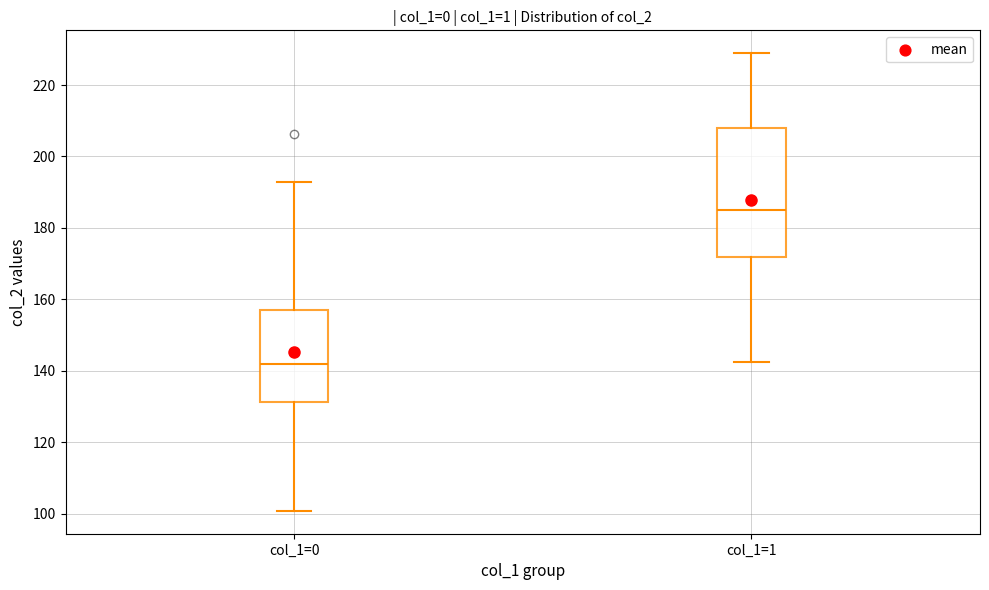

Reading left to right, transcribe this box plot: for each box, give where its median line is, the range the box spans, and where its two whiskers end, as read against the y-axis. The values are not printed on the chart, so give them approximately, as read against the axis.

col_1=0: median 142, box 132 to 156, whiskers 100 to 192
col_1=1: median 184, box 172 to 208, whiskers 142 to 228